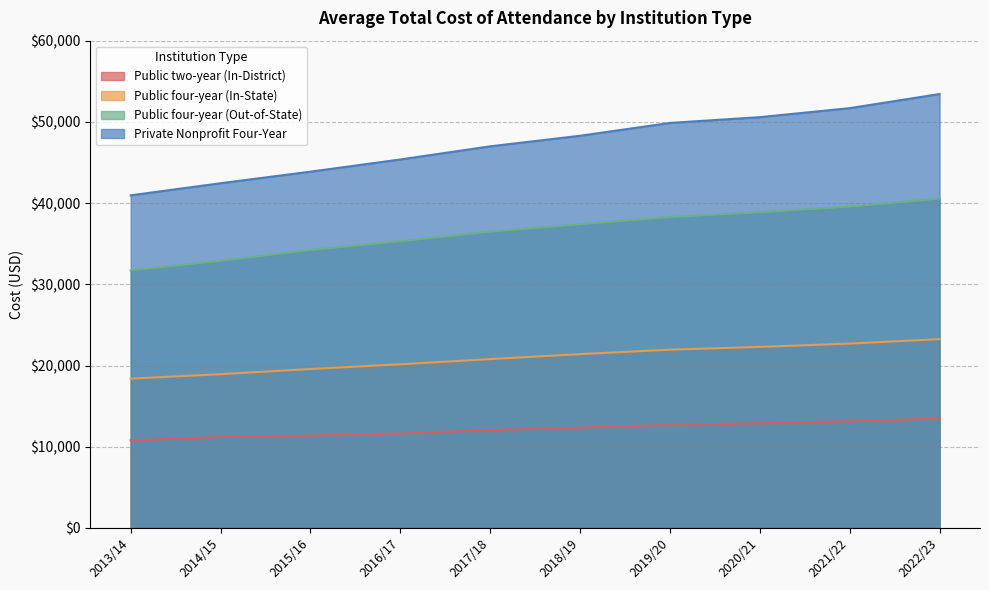

True or false: Public two-year (In-District) has a value of 13470 at 2022/23.

True